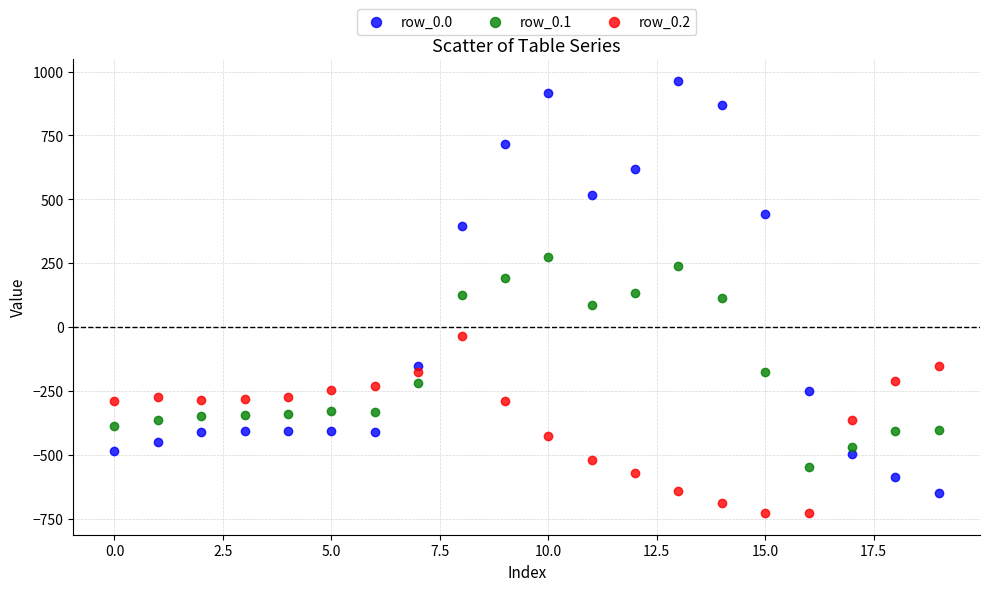

Which series reaches the maximum Y coordinate?

row_0.0